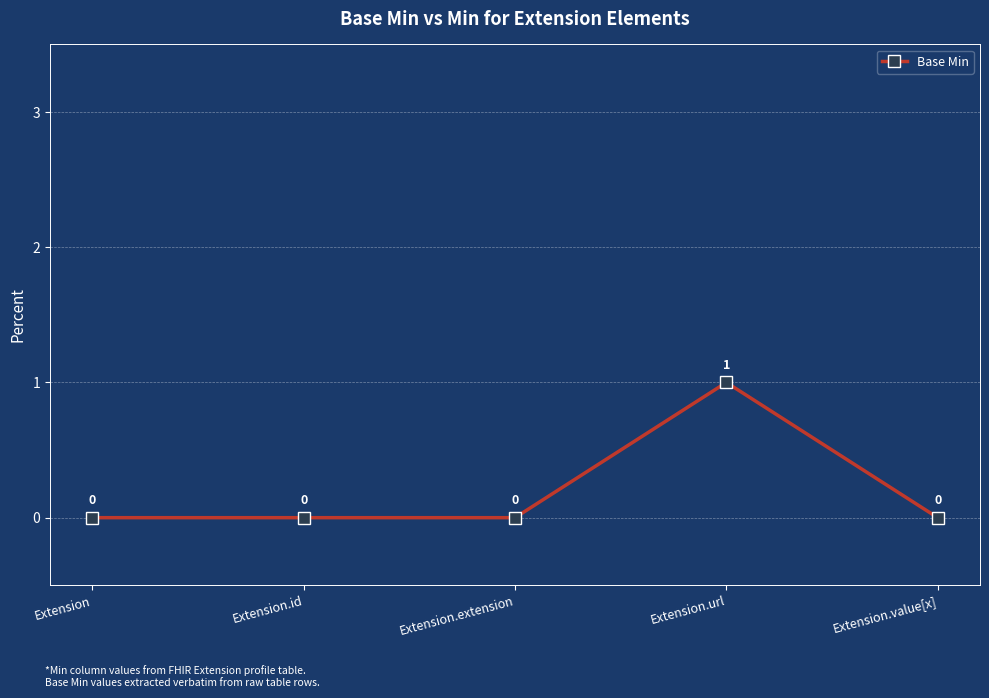

Reading left to right, extract all data points from this chart.

0	0	0	1	0